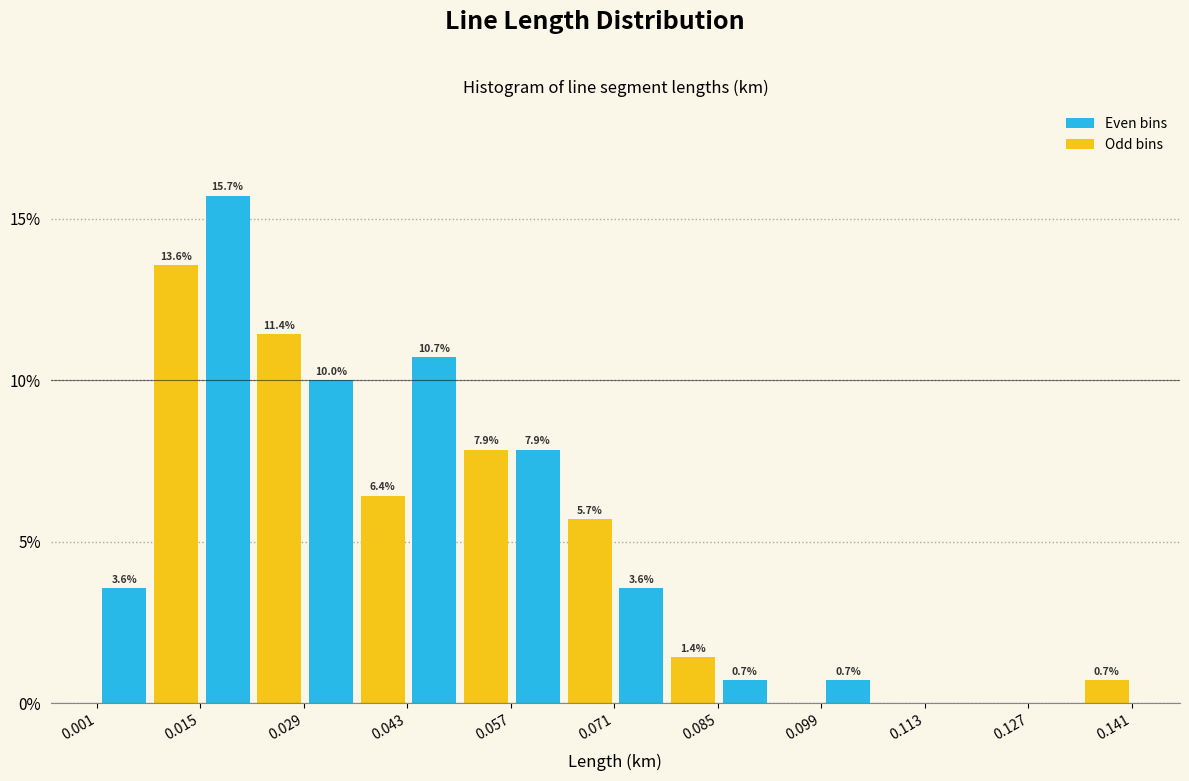

Read against the x-axis, roughly where is the centre of the tallest bar?

0.018